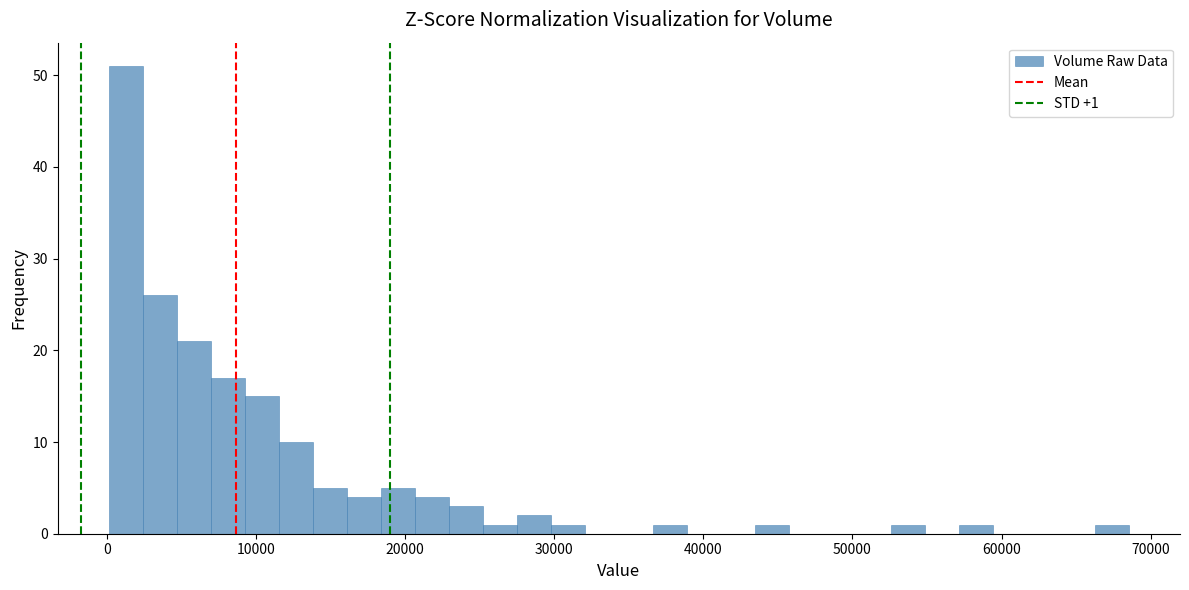

Around what value on the x-axis is the tallest bar? Give the approximate position of its centre, as read against the axis.

1000